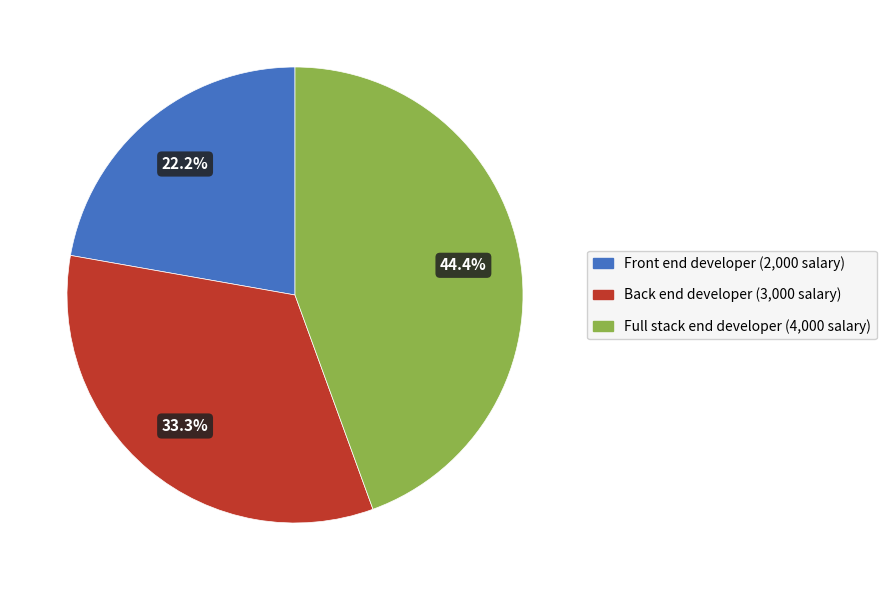

What is the ratio of the value at Back end developer to the value at Front end developer?

1.5